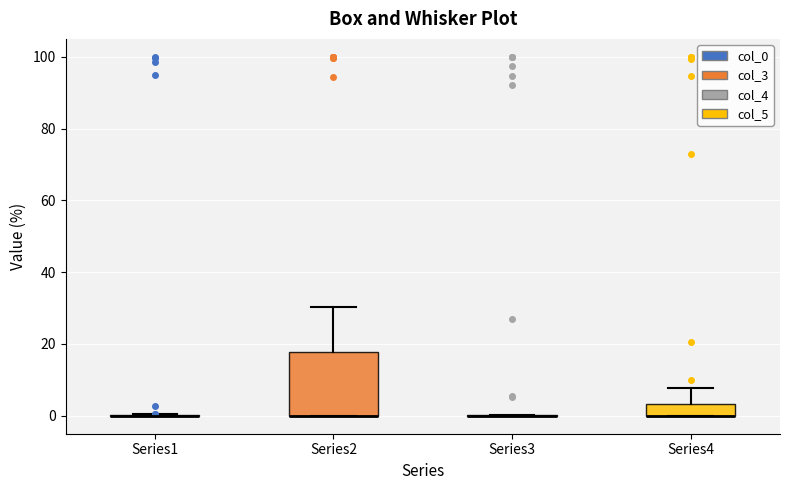

Comparing the boxes themselves (not the whiskers), which one is the tallest?

Series2